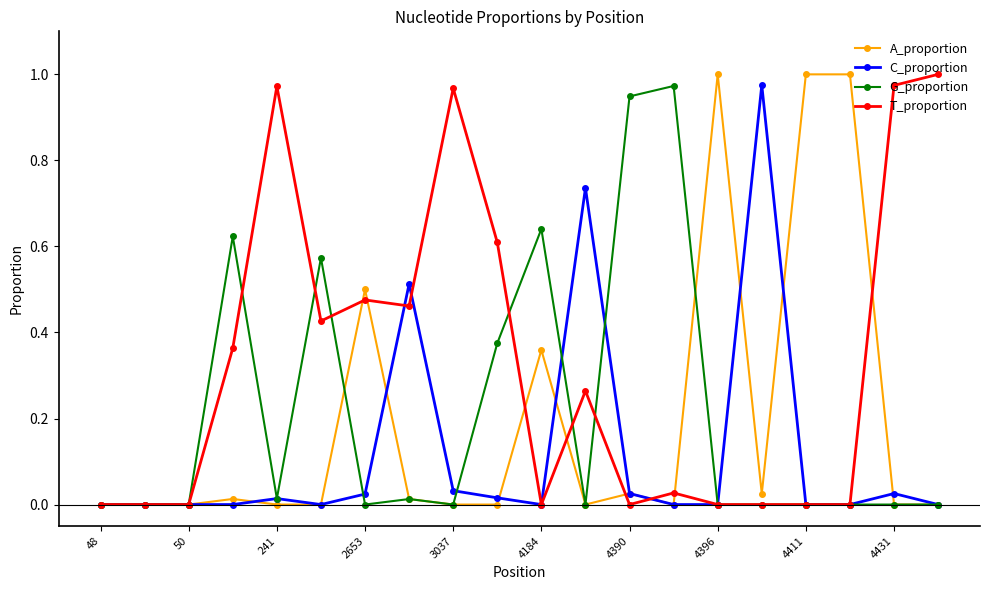

True or false: A_proportion has more than 2 points higher than both neighbors.

True